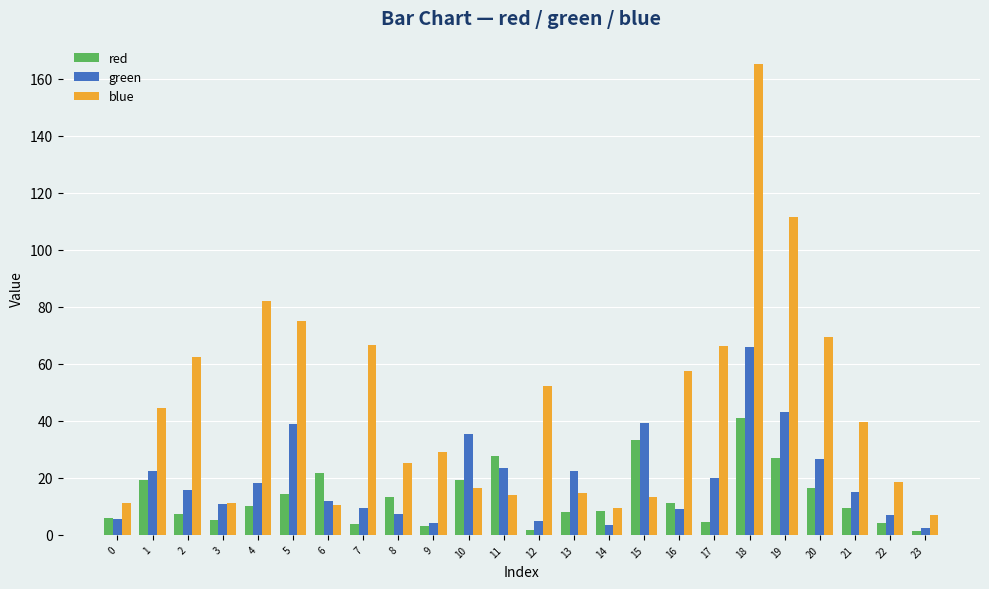

Count the number of categories in the chart.

24